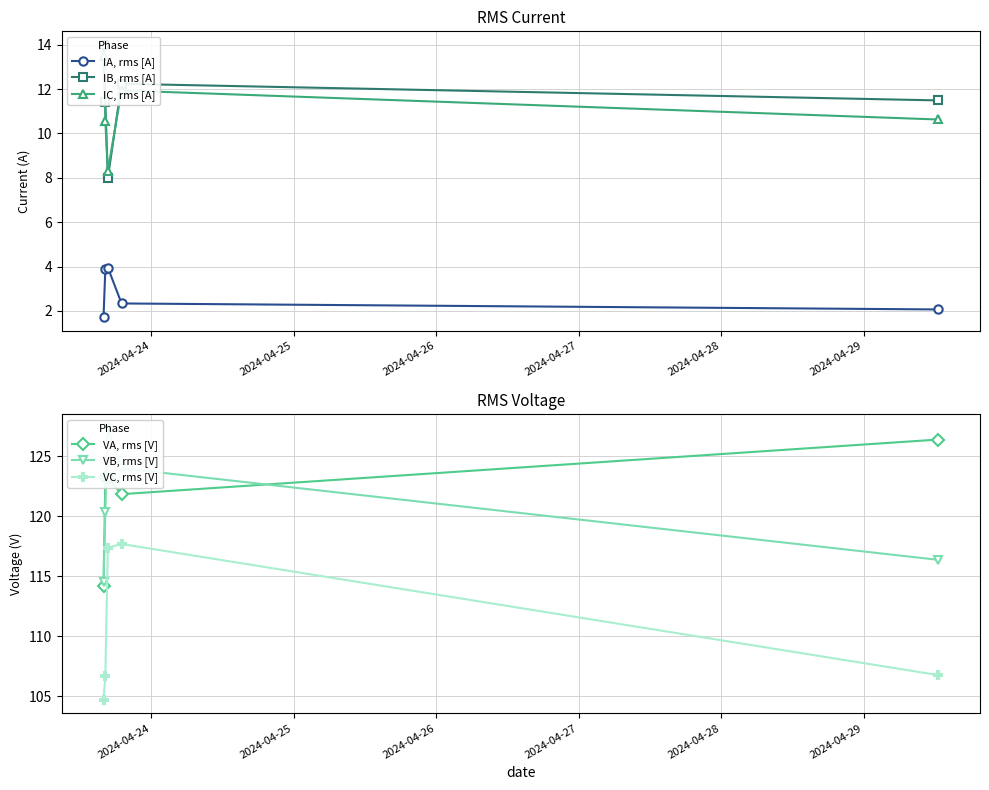

In VA, rms [V], how many points are higher than both neighbors (excluding endpoints)?

1